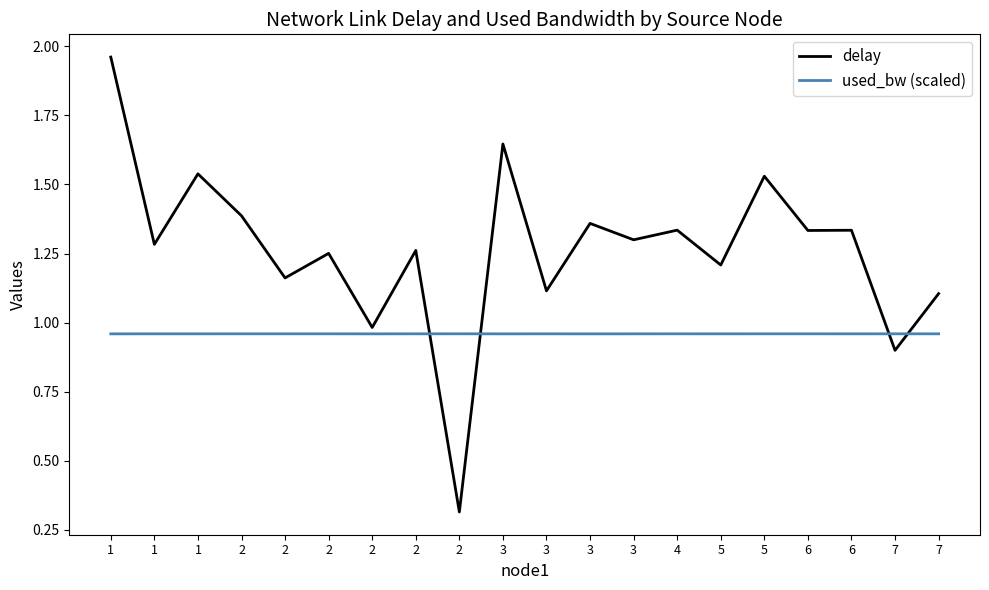

Reading left to right, list all the values displayed in this chart.

delay: 2.0	1.3	1.5	1.4	1.2	1.3	1.0	1.3	0.3	1.6	1.1	1.4	1.3	1.3	1.2	1.5	1.3	1.3	0.9	1.1
used_bw (scaled): 1.0	1.0	1.0	1.0	1.0	1.0	1.0	1.0	1.0	1.0	1.0	1.0	1.0	1.0	1.0	1.0	1.0	1.0	1.0	1.0